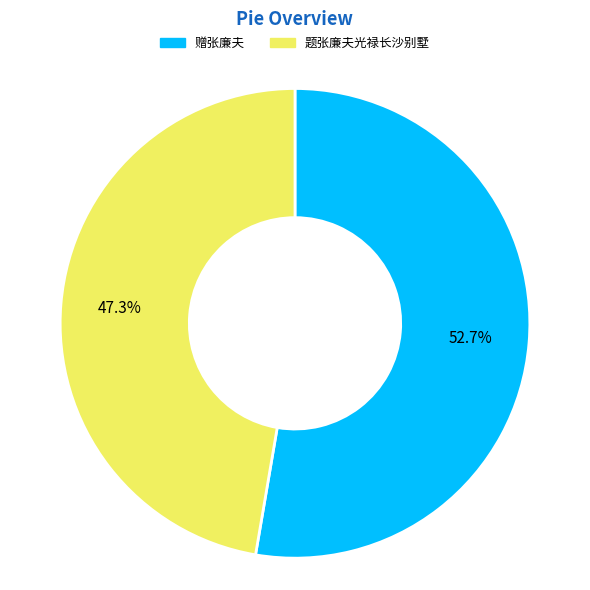

The 题张廉夫光禄长沙别墅 slice represents 47% of the pie. True or false?

True